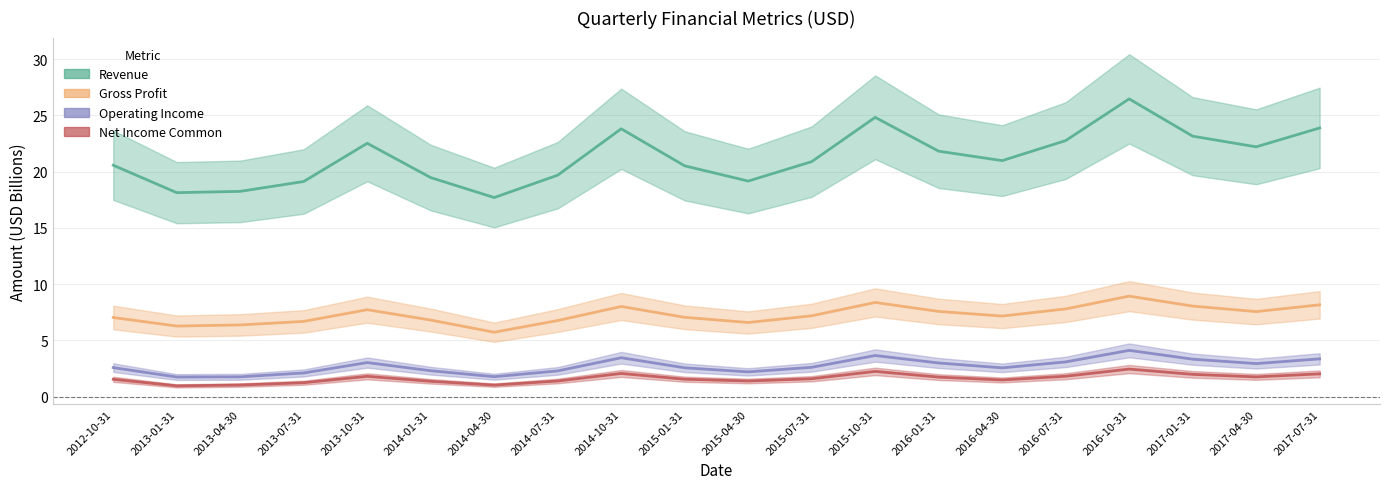

What is the label of the 2nd point from the left?

2013-01-31